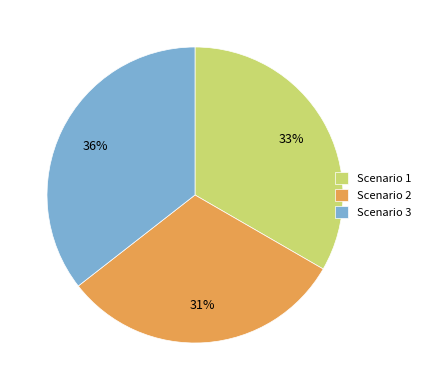

How many segments does this pie chart have?

3